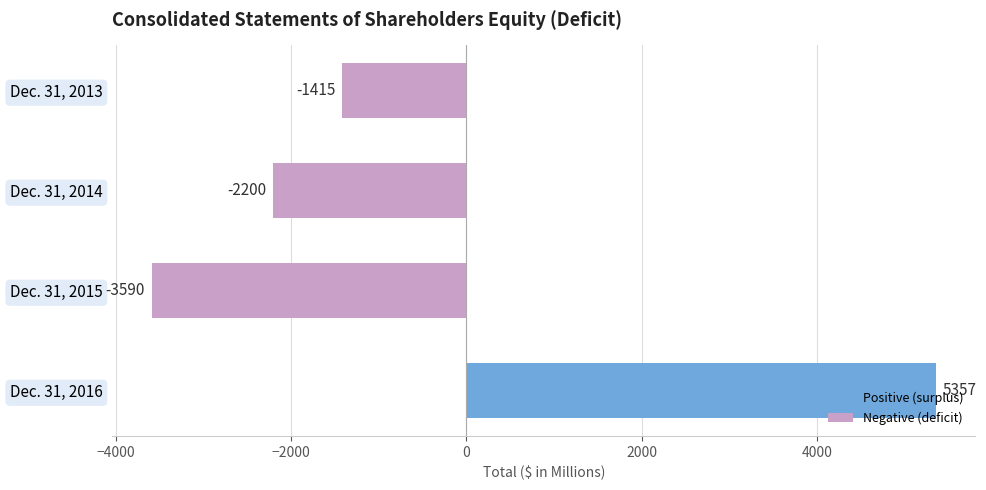

What is the maximum value shown in the chart?

5357